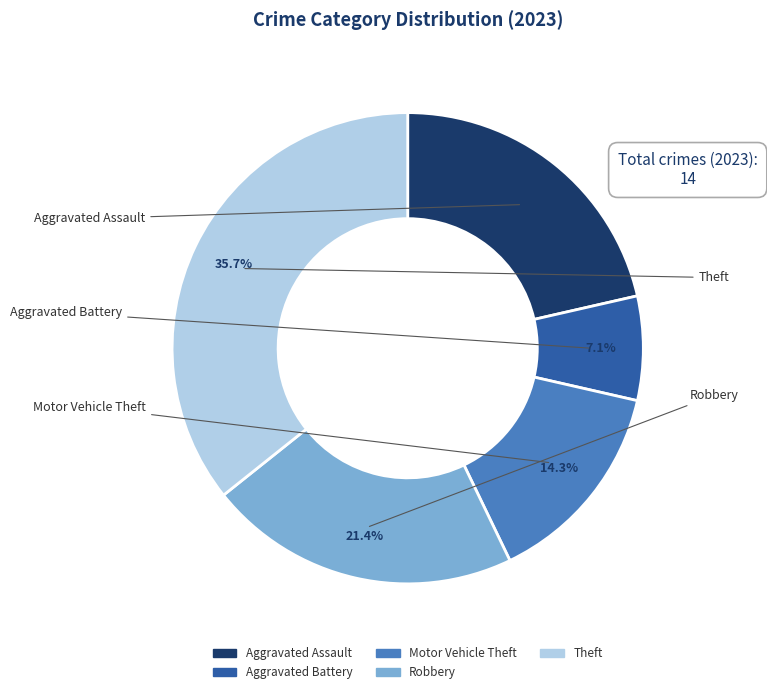

What is the largest slice in the pie chart?

Theft